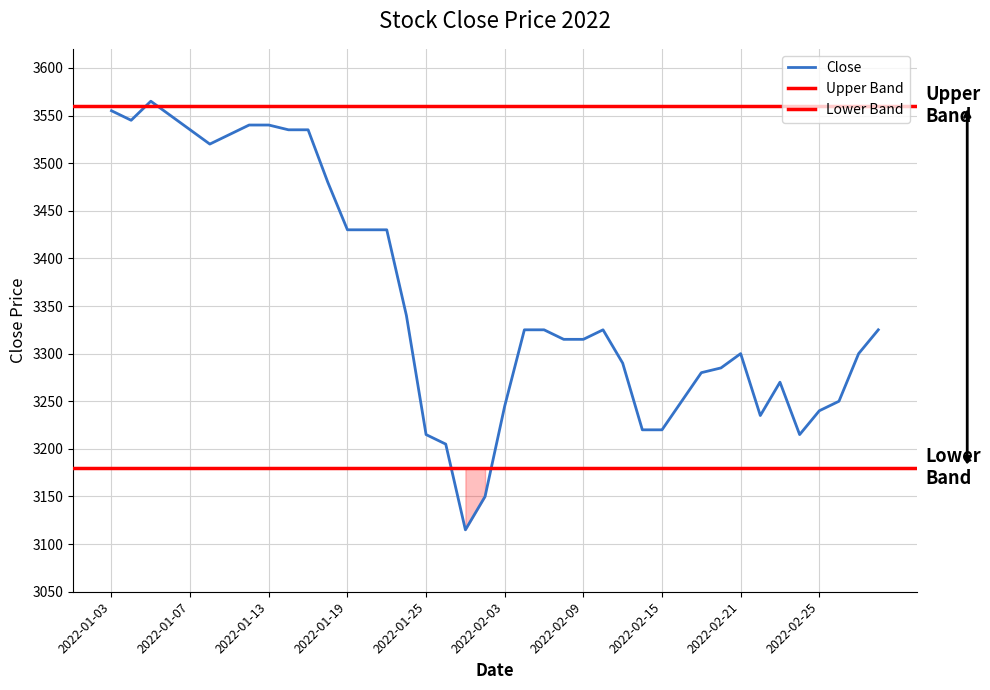

What is the value of the 39th point from the left?

3300